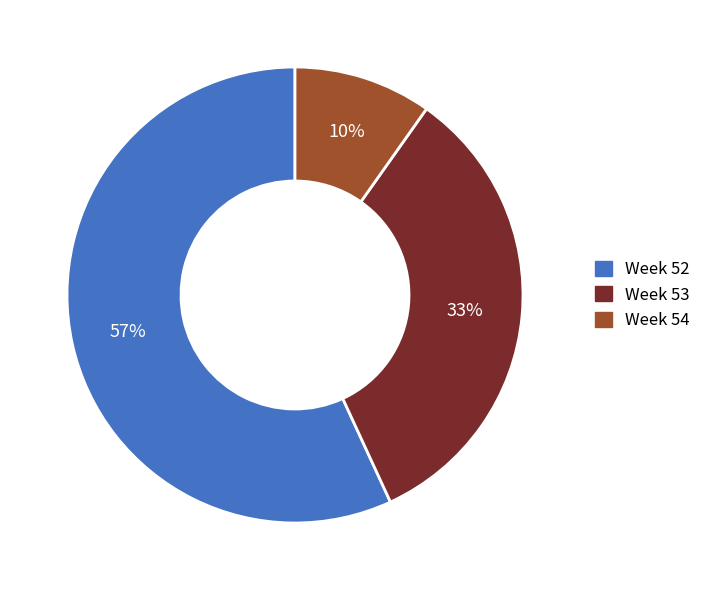

Is there any slice that represents more than half of the pie?

Yes